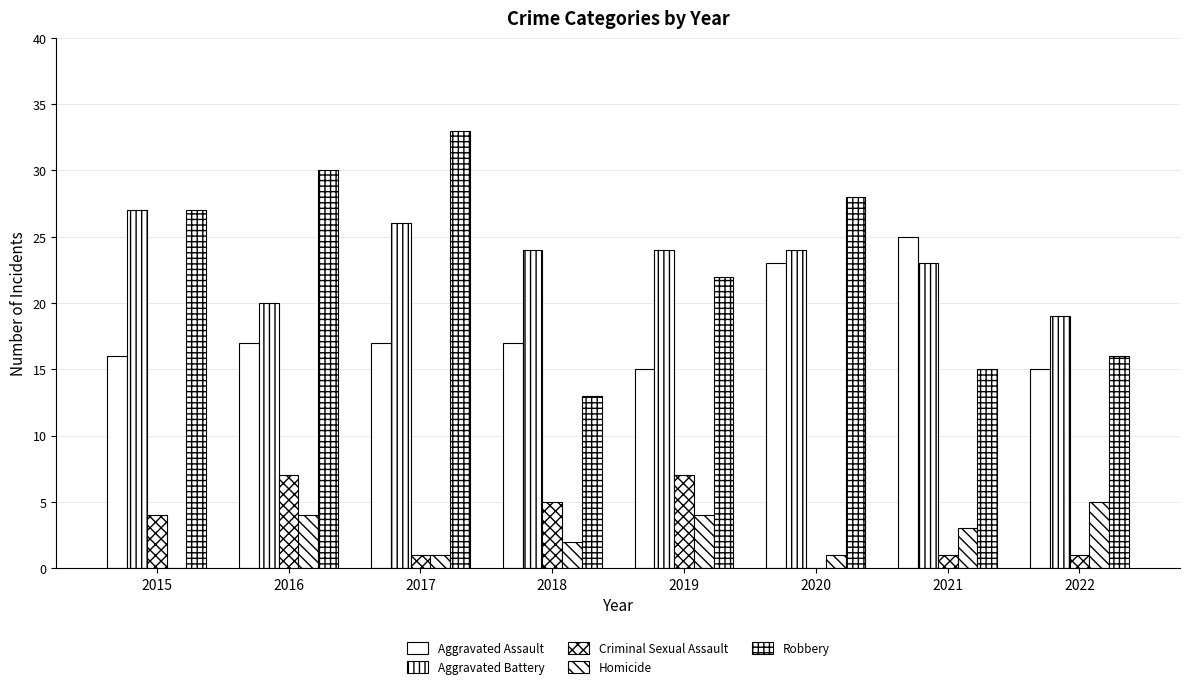

Reading right to left, extract all data points from this chart.

Aggravated Assault: 2022=15	2021=25	2020=23	2019=15	2018=17	2017=17	2016=17	2015=16
Aggravated Battery: 2022=19	2021=23	2020=24	2019=24	2018=24	2017=26	2016=20	2015=27
Criminal Sexual Assault: 2022=1	2021=1	2020=0	2019=7	2018=5	2017=1	2016=7	2015=4
Homicide: 2022=5	2021=3	2020=1	2019=4	2018=2	2017=1	2016=4	2015=0
Robbery: 2022=16	2021=15	2020=28	2019=22	2018=13	2017=33	2016=30	2015=27